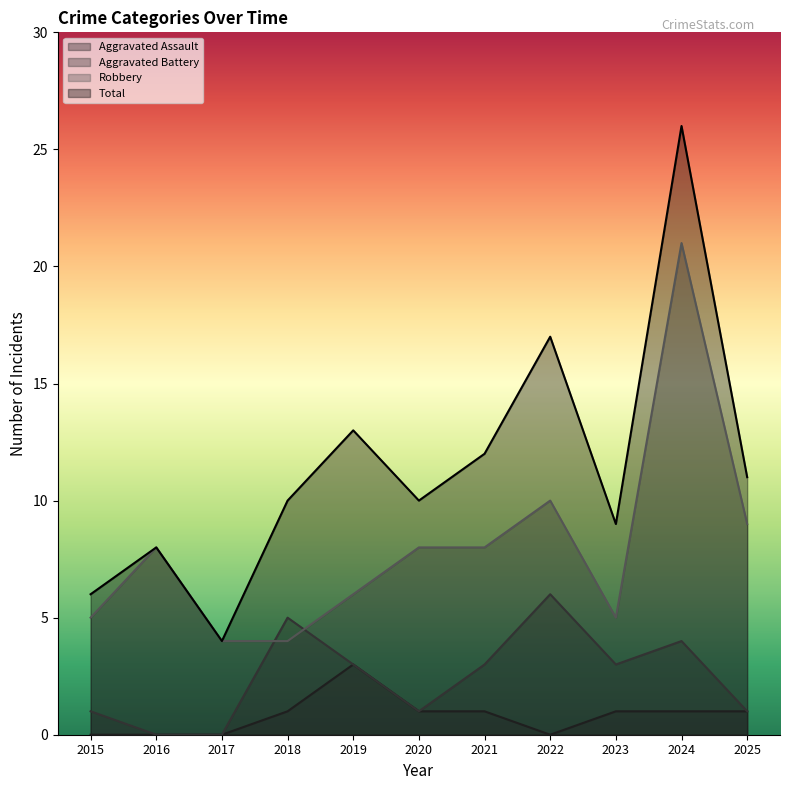

Between 2019 and 2021, which is larger?

2019